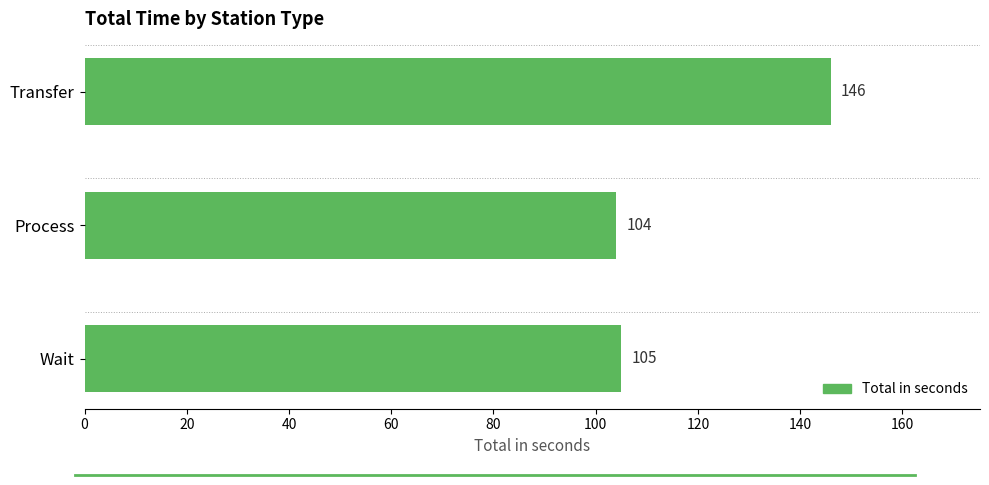

Are the bars grouped side by side (vs. stacked)?

No